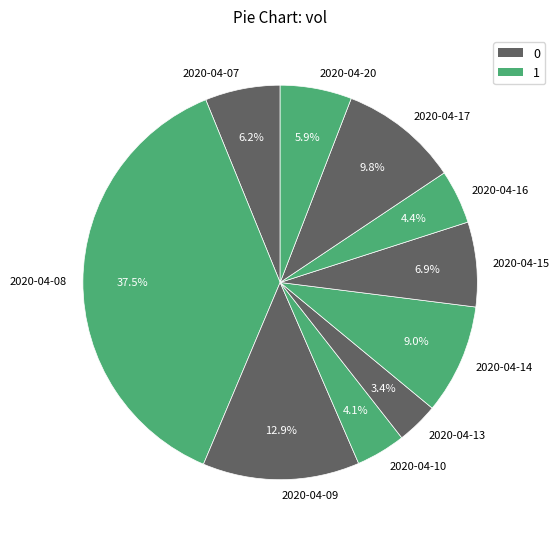

To the nearest percent, what is the difference between the largest and smallest slice percentages?

34%